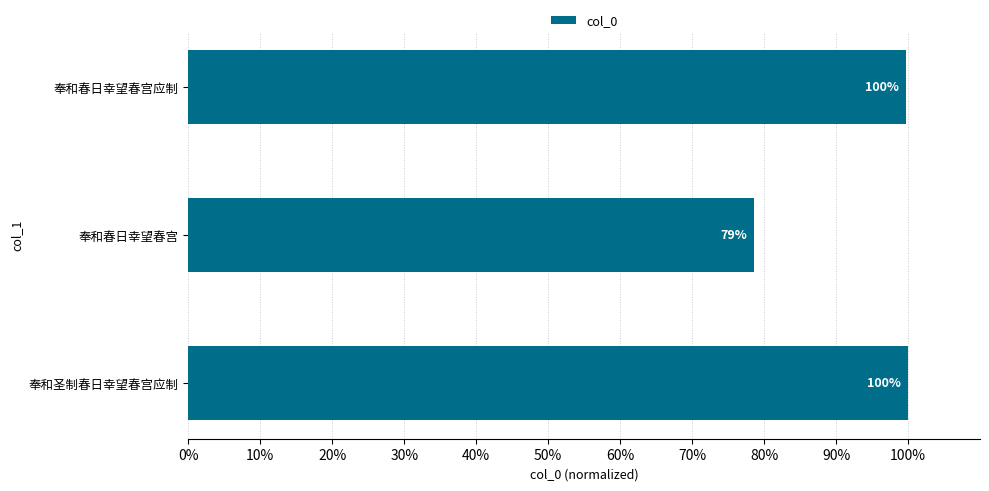

The value at 奉和圣制春日幸望春宫应制 is 57.6. True or false?

False